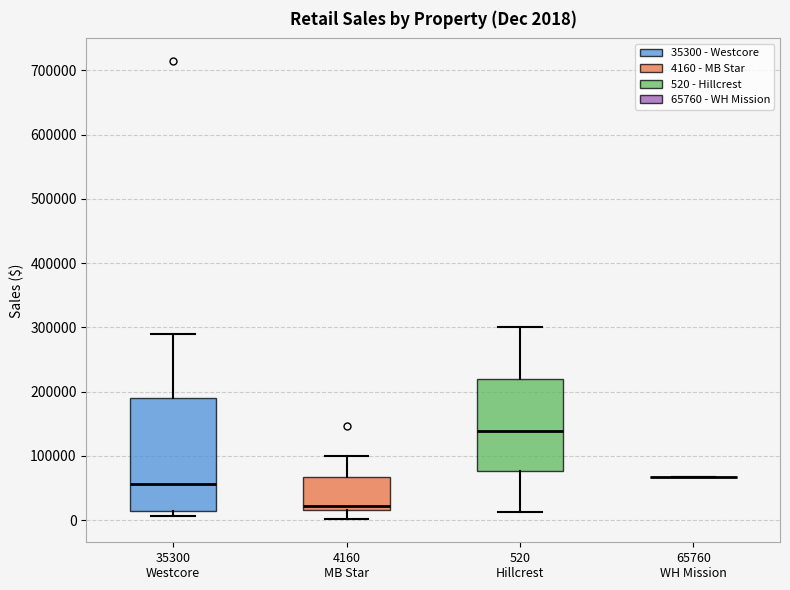

Comparing the boxes themselves (not the whiskers), which one is the tallest?

35300 Westcore